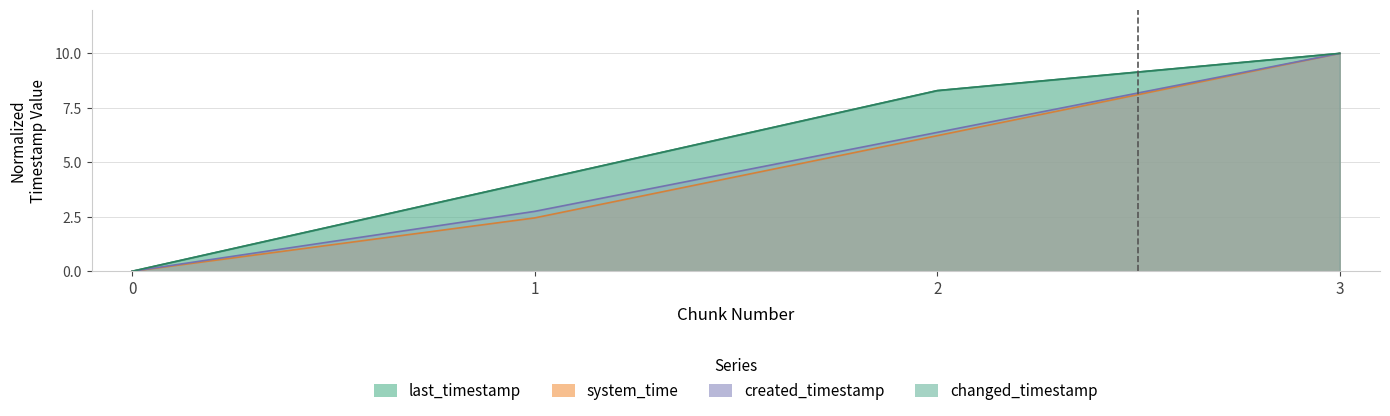

Which has a higher value, 1 or 0?

1